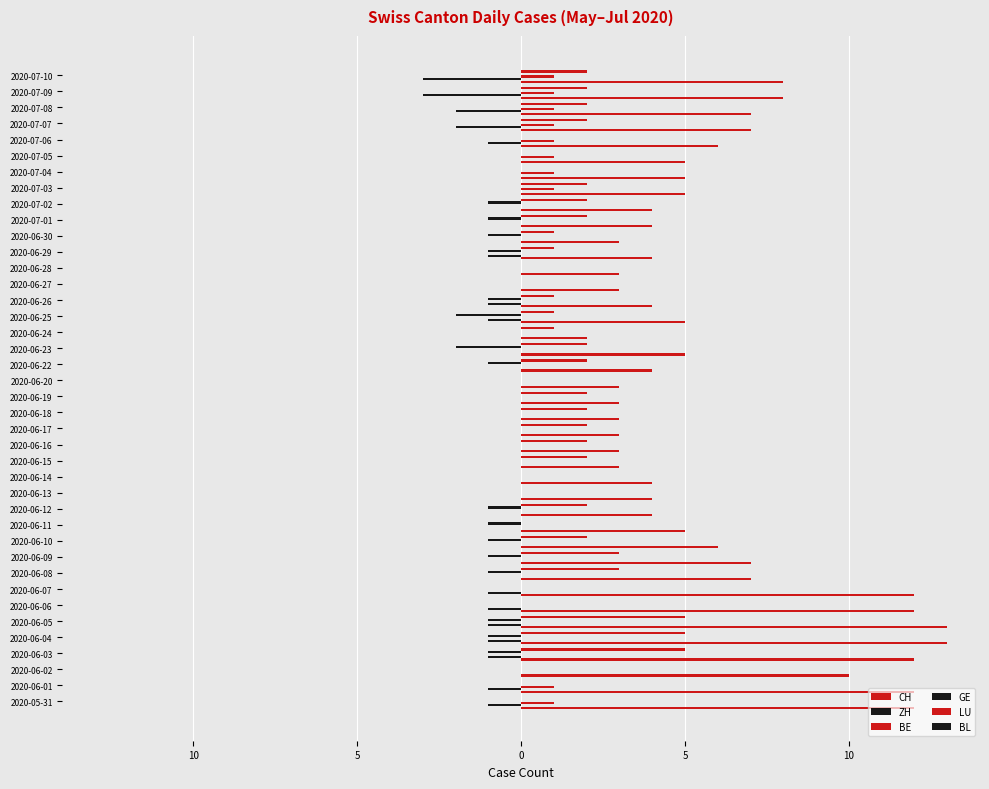

How many groups of bars are there?

40